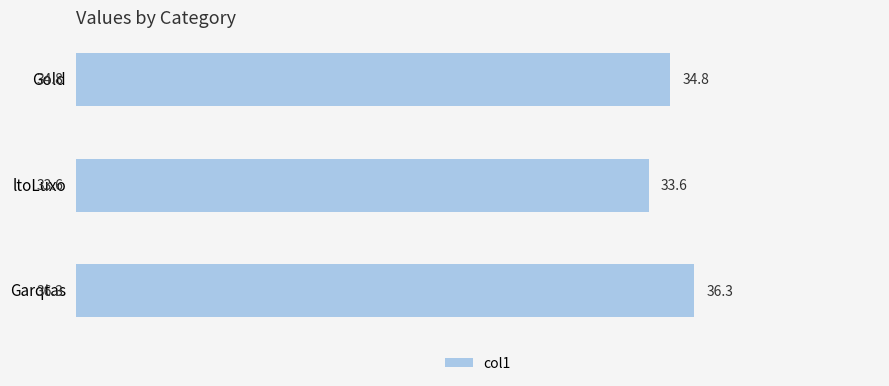

Where is the data nearest to the value 34?

ltoLuxo